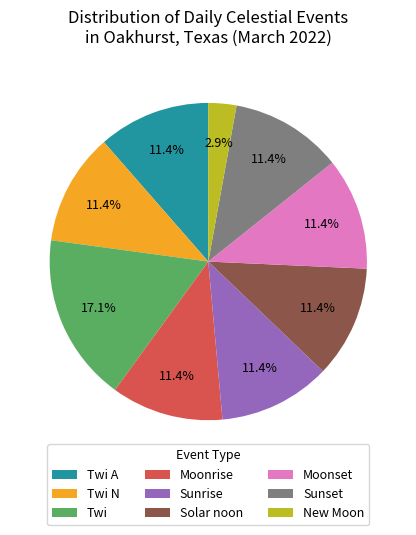

Does New Moon account for over 50% of the chart?

No